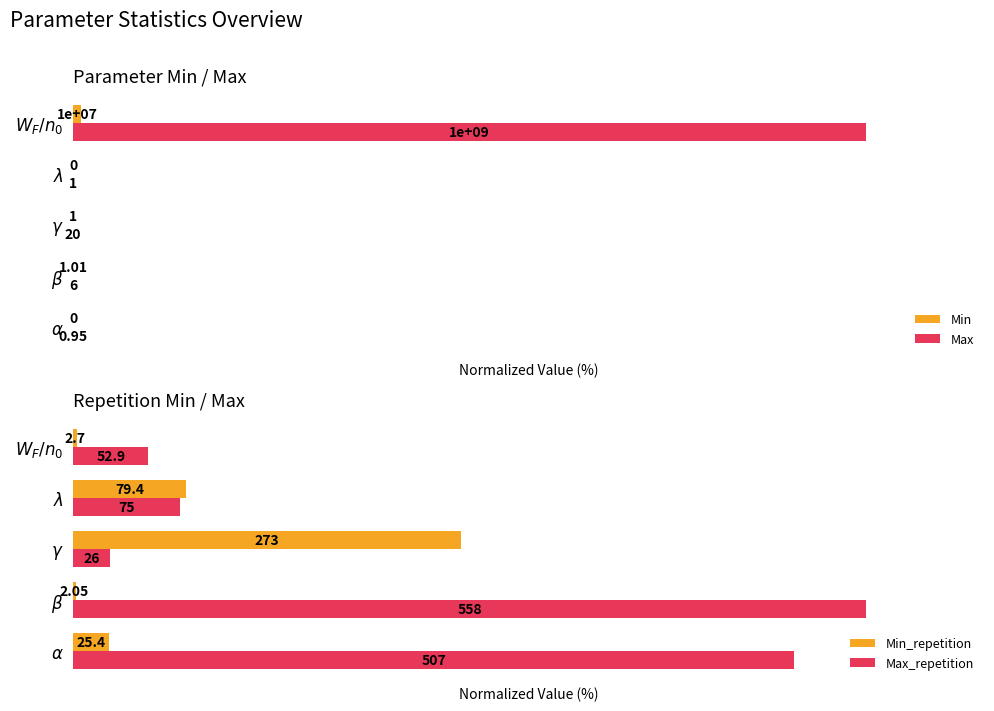

How many groups of bars are there?

5